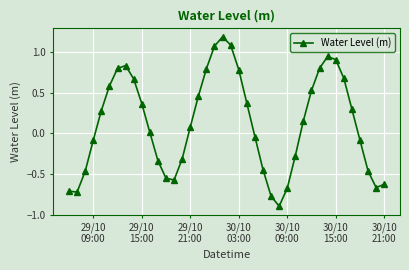

What is the difference between the second highest and minimum values?

2.0